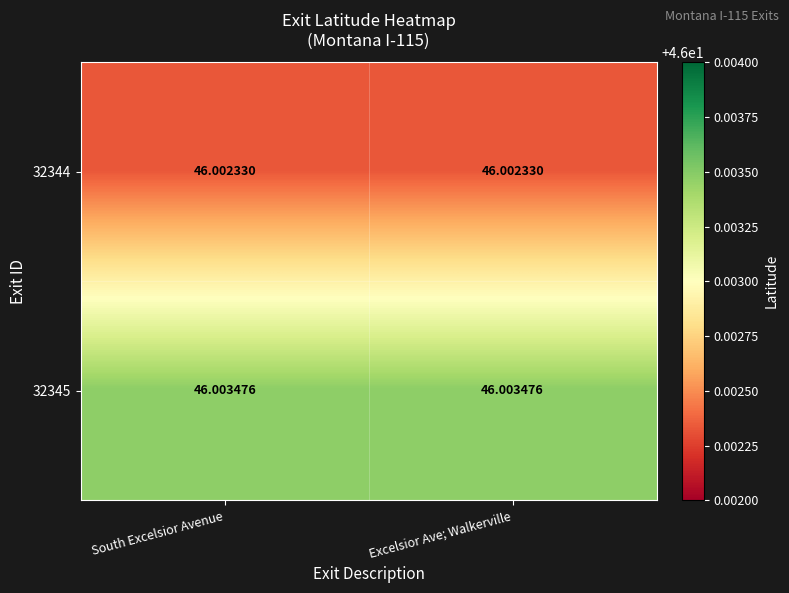

Is the value of 32345 at South Excelsior Avenue greater than the value of 32344 at Excelsior Ave; Walkerville?

Yes